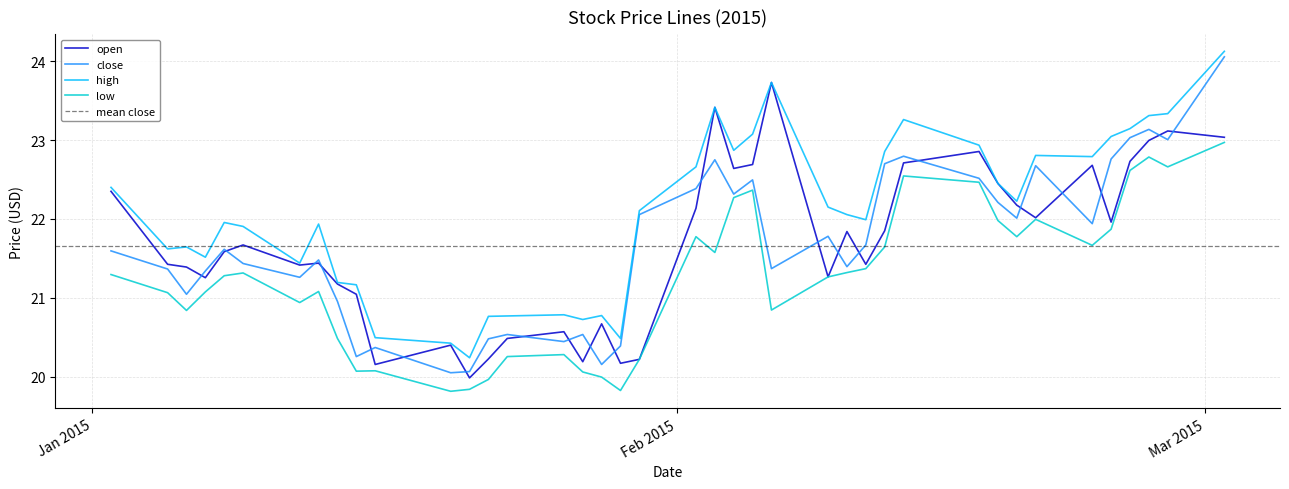

What is the value of the close point at the 5th from the left?

21.6